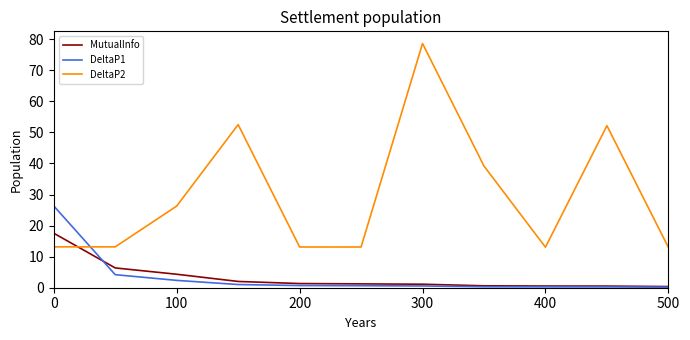

List the series in order of their peak value, highest first.

DeltaP2, DeltaP1, MutualInfo